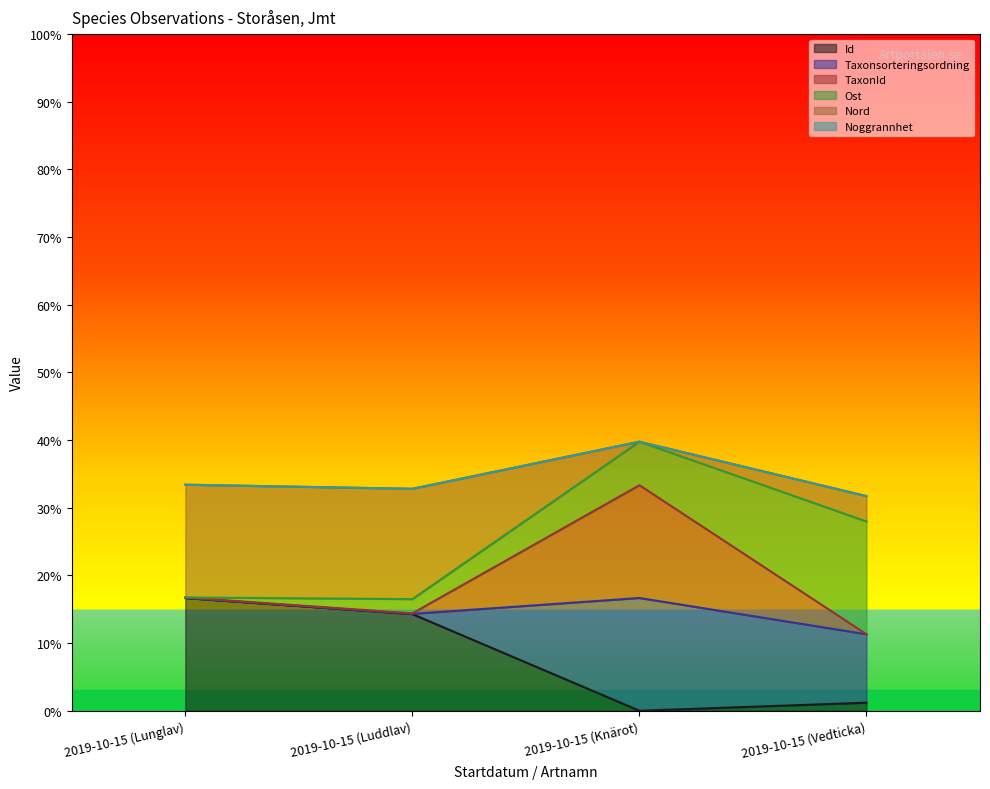

At which category does the chart reach its peak across all series?

2019-10-15 (Knärot)